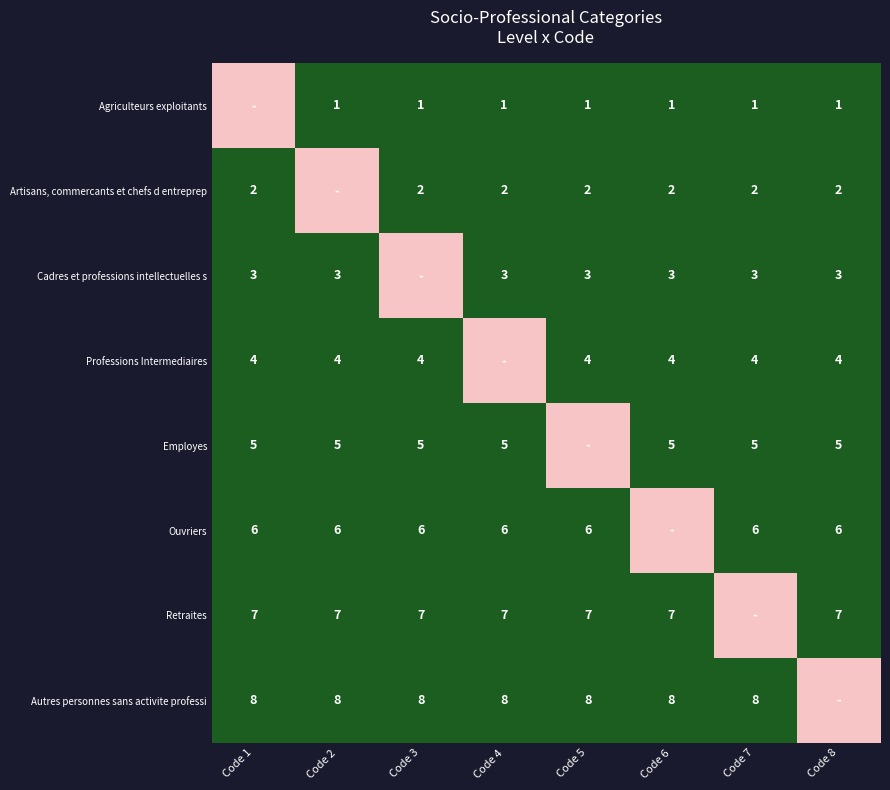

The value of Cadres et professions intellectuelles s at Code 8 is 3. True or false?

True